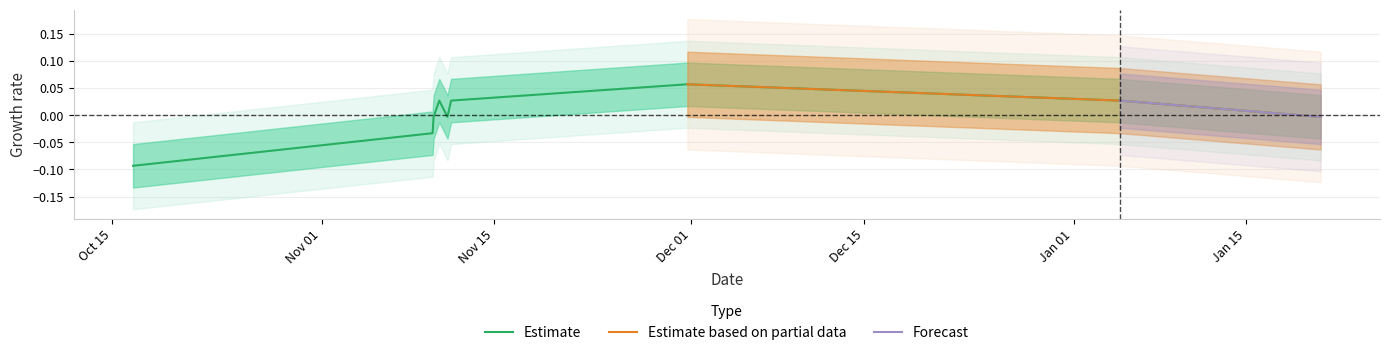

Which has a higher value, 1451930653 or 1447218243?

1451930653